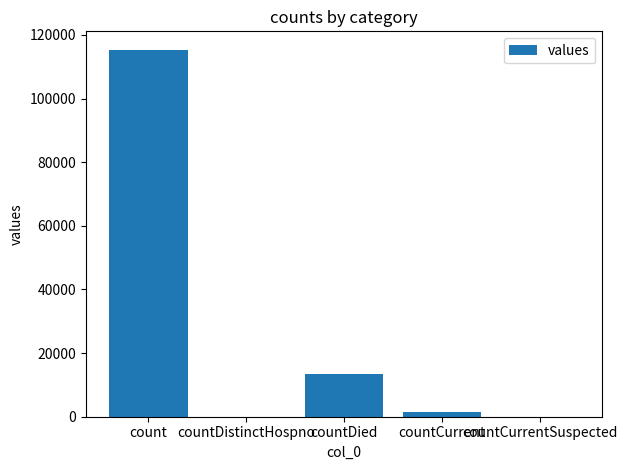

What is the ratio of the value at count to the value at countDied?

8.6